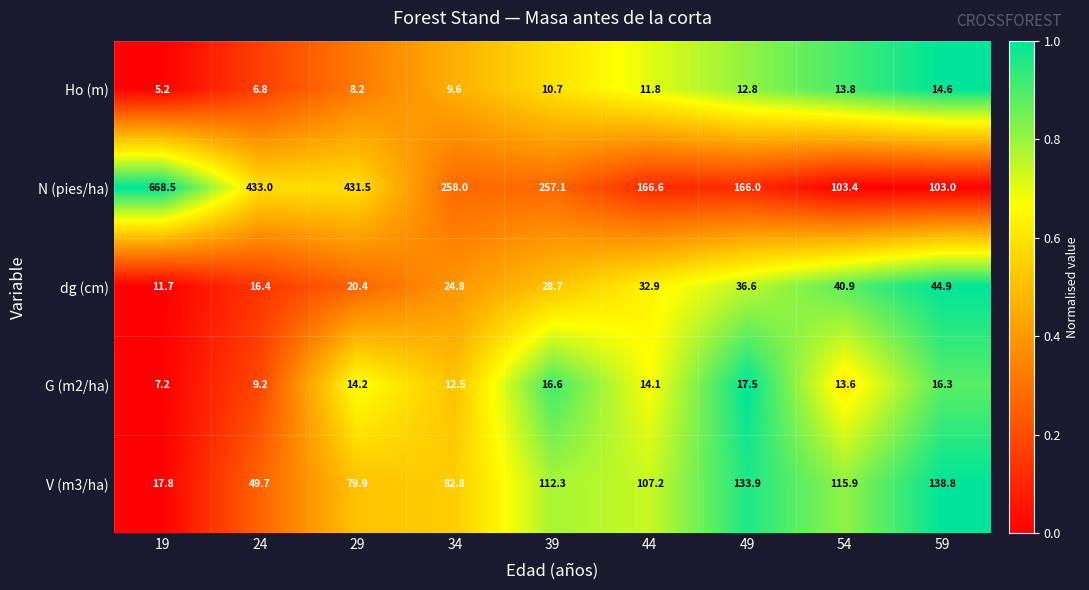

The value of G (m2/ha) at 24 is 15.5. True or false?

False